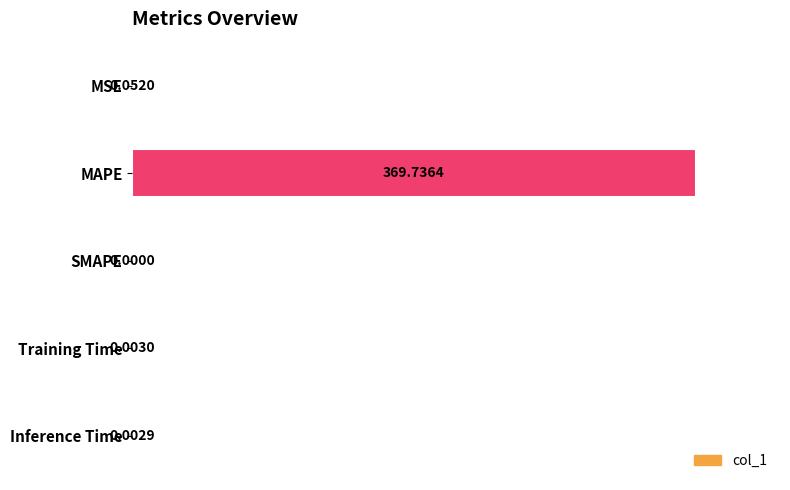

At which category does the chart reach its peak across all series?

MAPE